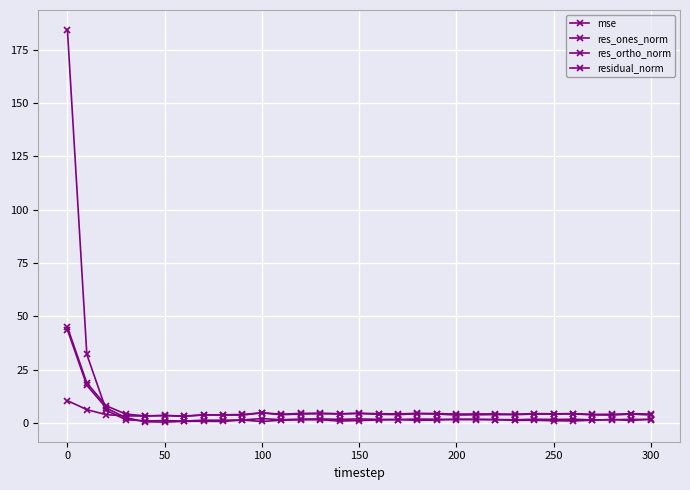

How many lines are shown in the chart?

4